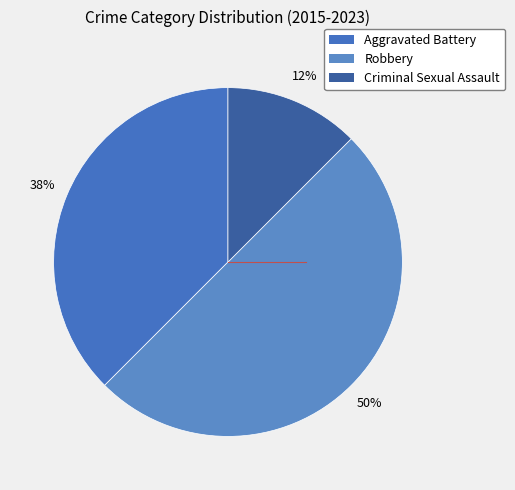

The Aggravated Battery slice represents 50% of the pie. True or false?

False